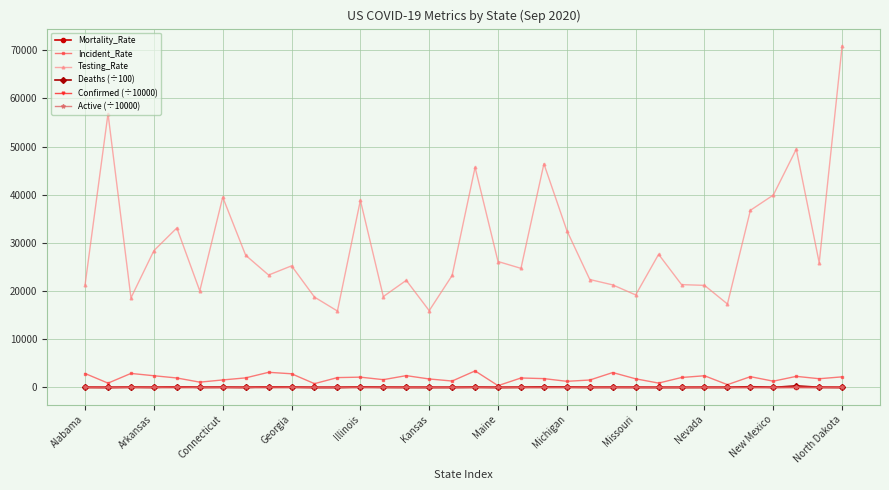

True or false: Active (÷10000) and Testing_Rate cross at least once.

False